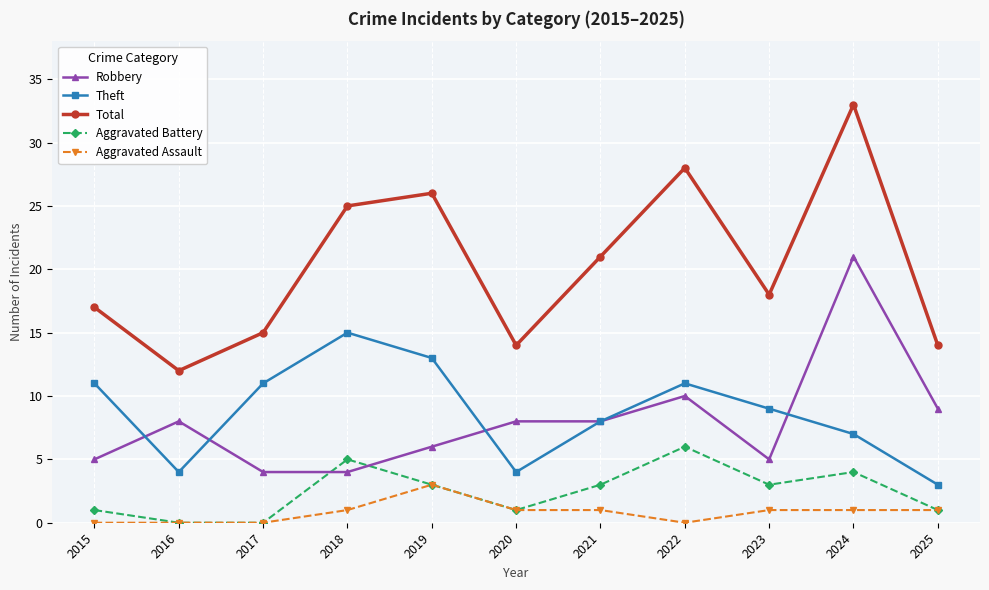

What is the sum of the Theft values at 2017 and 2023?

20